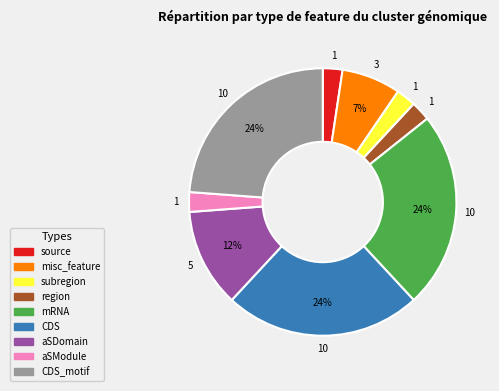

The CDS_motif slice represents 34% of the pie. True or false?

False